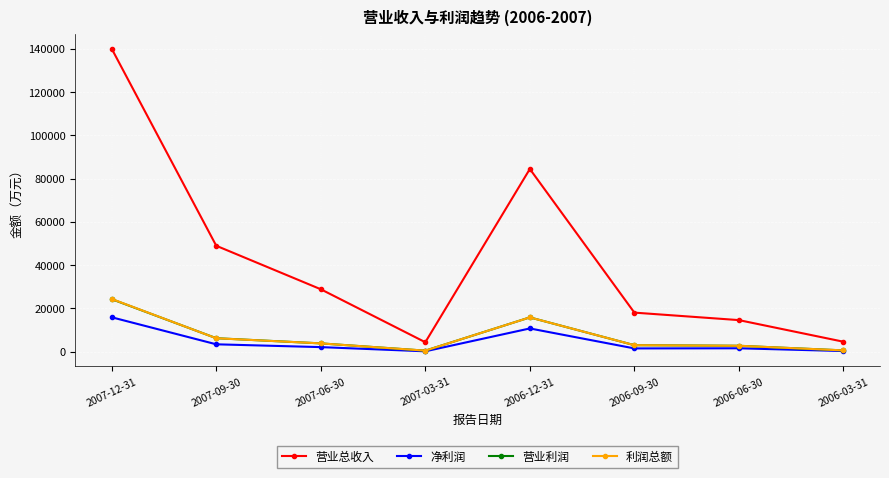

Does the chart display data point markers on the line(s)?

Yes